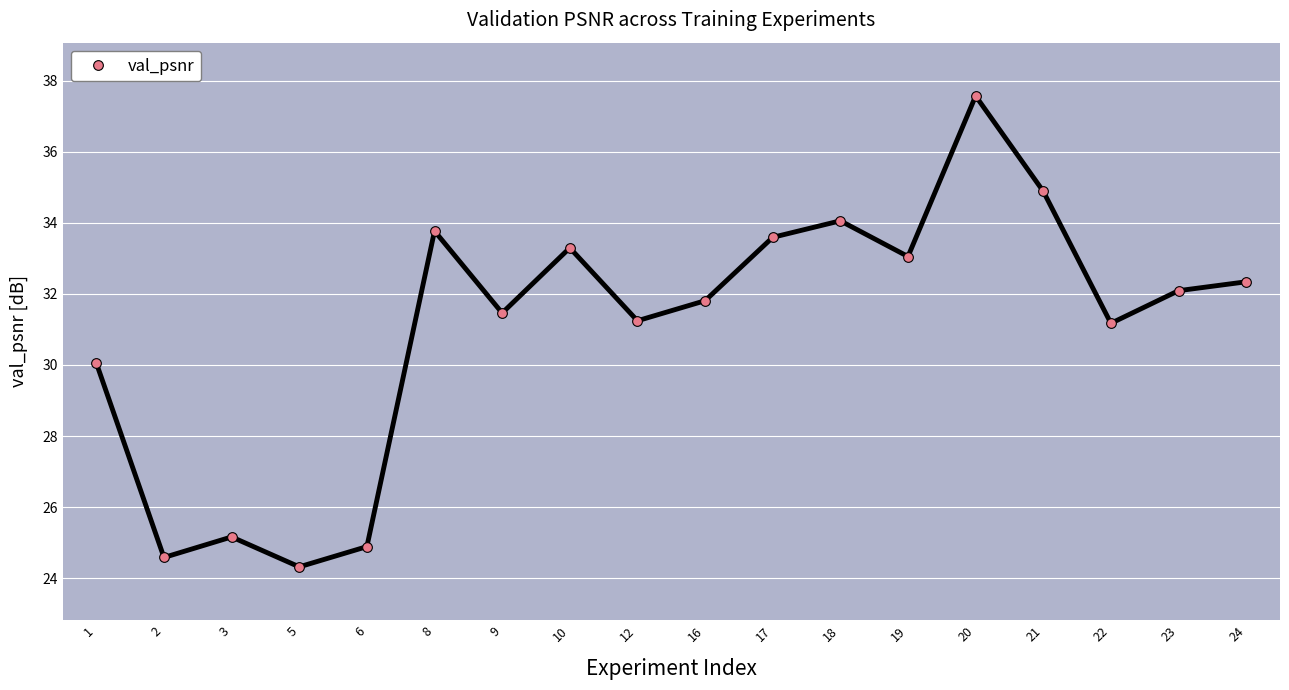

What is the value of the 1st point from the left?

30.1